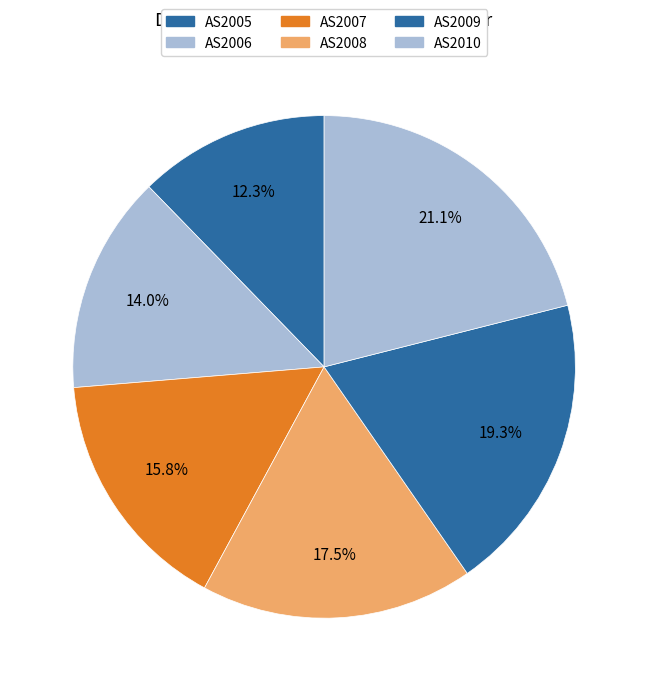

To the nearest percent, what is the combined percentage of AS2009 and AS2008?

37%